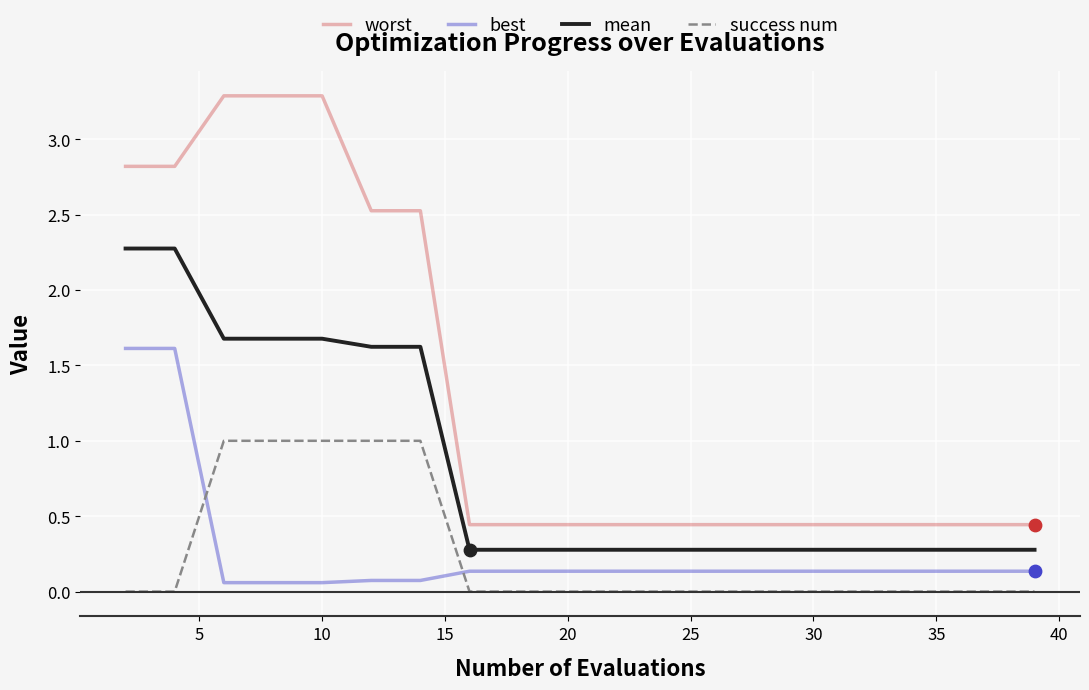

Which series has the widest spread of values?

worst